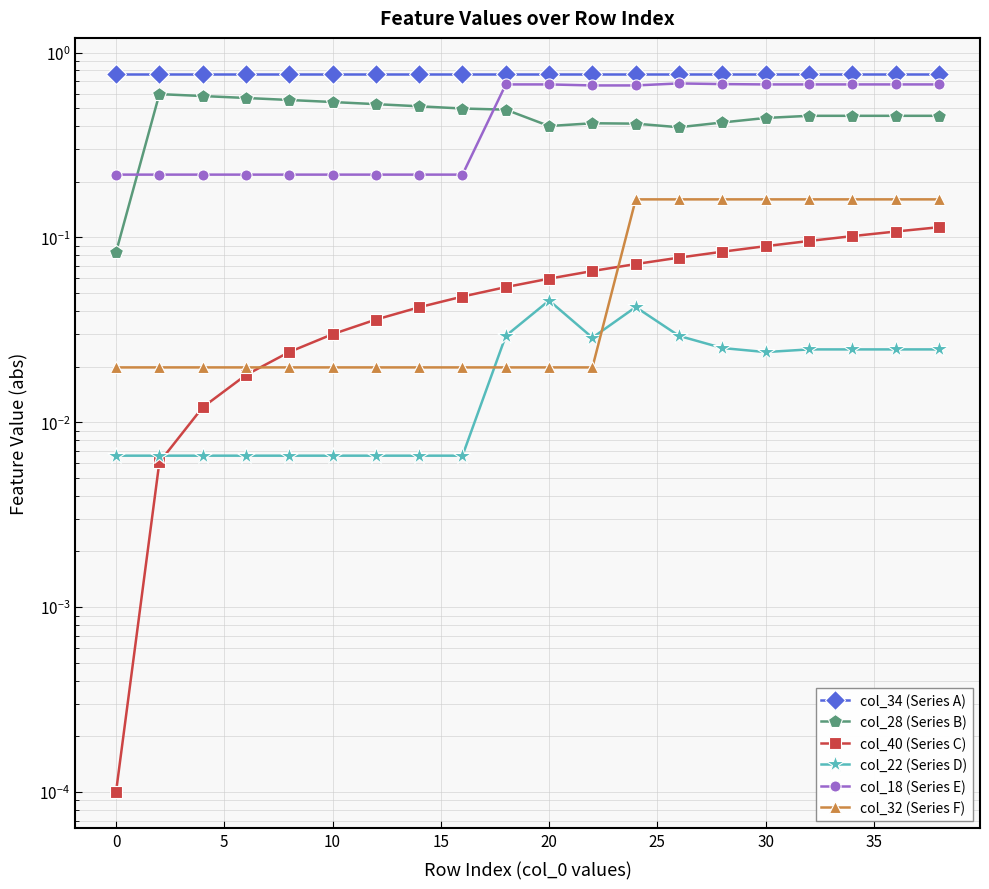

Reading right to left, what are all the values shown in this chart?

col_34 (Series A): 0.8	0.8	0.8	0.8	0.8	0.8	0.8	0.8	0.8	0.8	0.8	0.8	0.8	0.8	0.8	0.8	0.8	0.8	0.8	0.8
col_28 (Series B): 0.5	0.5	0.5	0.5	0.4	0.4	0.4	0.4	0.4	0.4	0.5	0.5	0.5	0.5	0.5	0.6	0.6	0.6	0.6	0.1
col_40 (Series C): 0.1	0.1	0.1	0.1	0.1	0.1	0.1	0.1	0.1	0.1	0.1	0.0	0.0	0.0	0.0	0.0	0.0	0.0	0.0	0.0
col_22 (Series D): 0.0	0.0	0.0	0.0	0.0	0.0	0.0	0.0	0.0	0.0	0.0	0.0	0.0	0.0	0.0	0.0	0.0	0.0	0.0	0.0
col_18 (Series E): 0.7	0.7	0.7	0.7	0.7	0.7	0.7	0.7	0.7	0.7	0.7	0.2	0.2	0.2	0.2	0.2	0.2	0.2	0.2	0.2
col_32 (Series F): 0.2	0.2	0.2	0.2	0.2	0.2	0.2	0.2	0.0	0.0	0.0	0.0	0.0	0.0	0.0	0.0	0.0	0.0	0.0	0.0